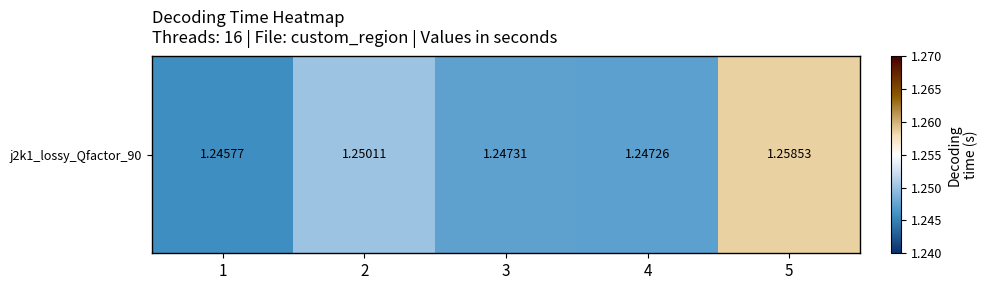

The value at 4 is 1.9. True or false?

False